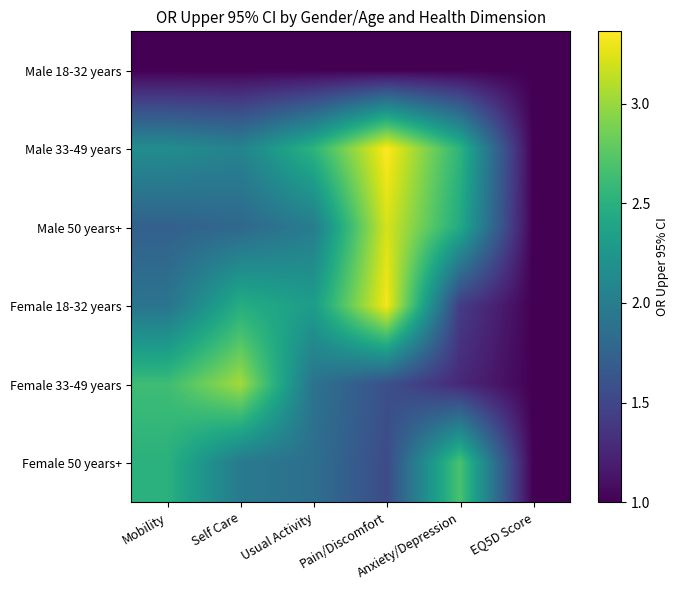

Rank the series by their maximum value, from lowest to highest.

Male 18-32 years, Female 50 years+, Female 33-49 years, Male 50 years+, Female 18-32 years, Male 33-49 years